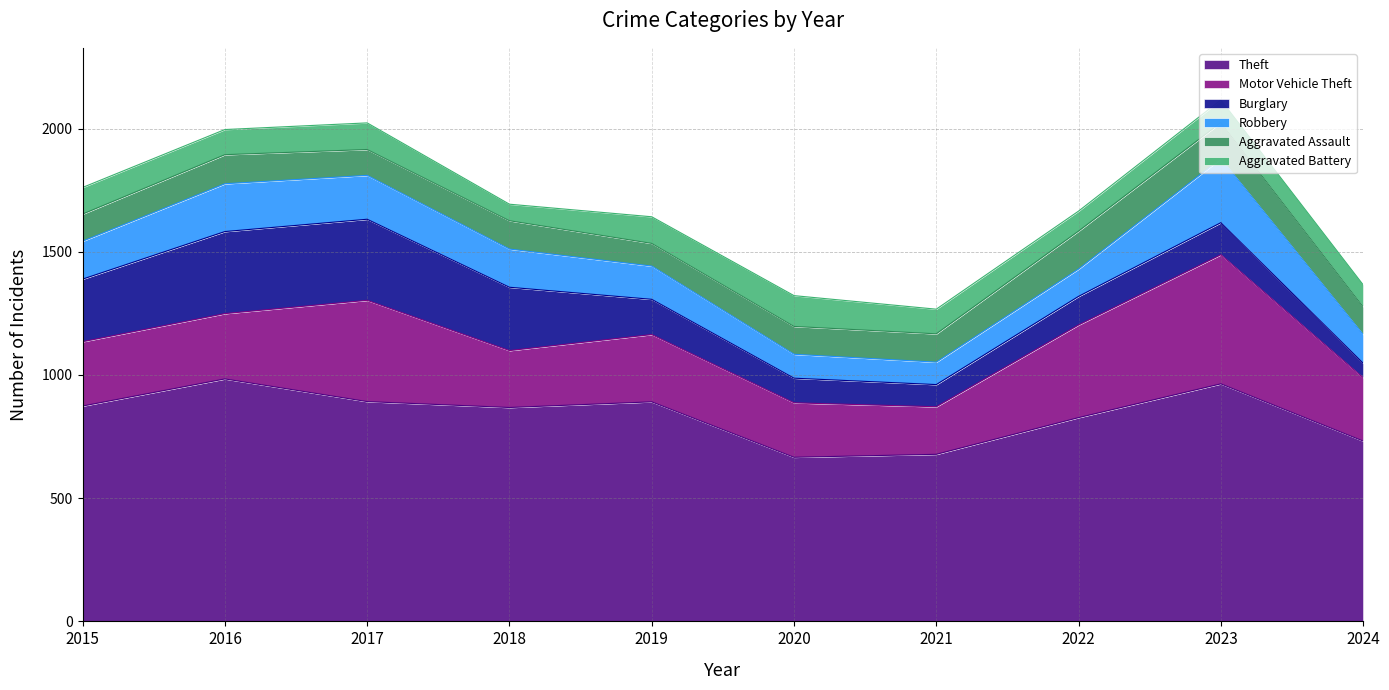

In Aggravated Battery, how many points are higher than both neighbors (excluding endpoints)?

3